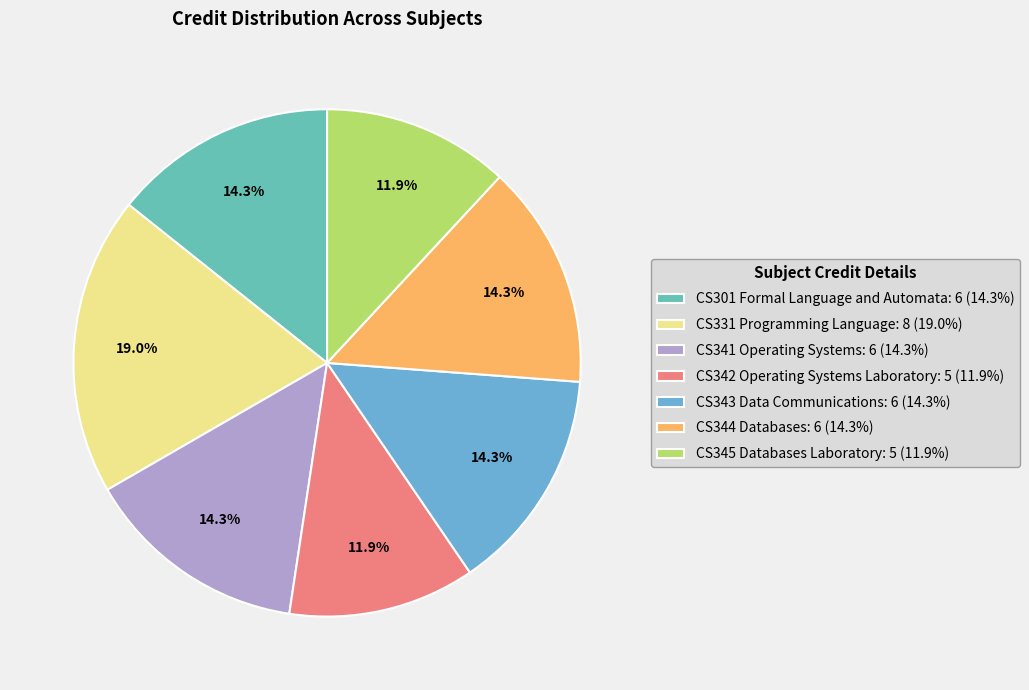

How many slices are in this pie chart?

7